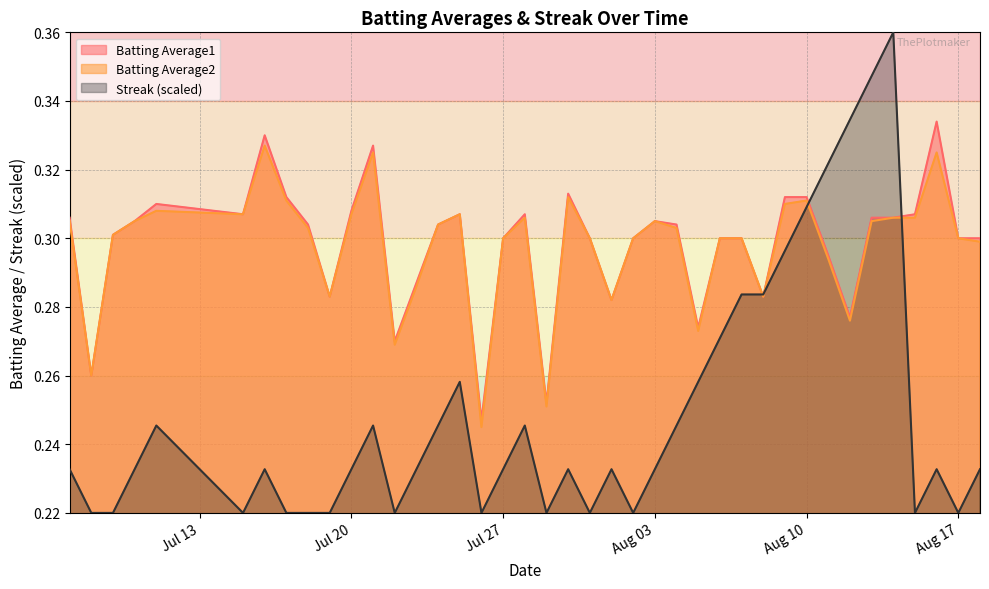

Which series has the largest total across all categories?

Batting Average1